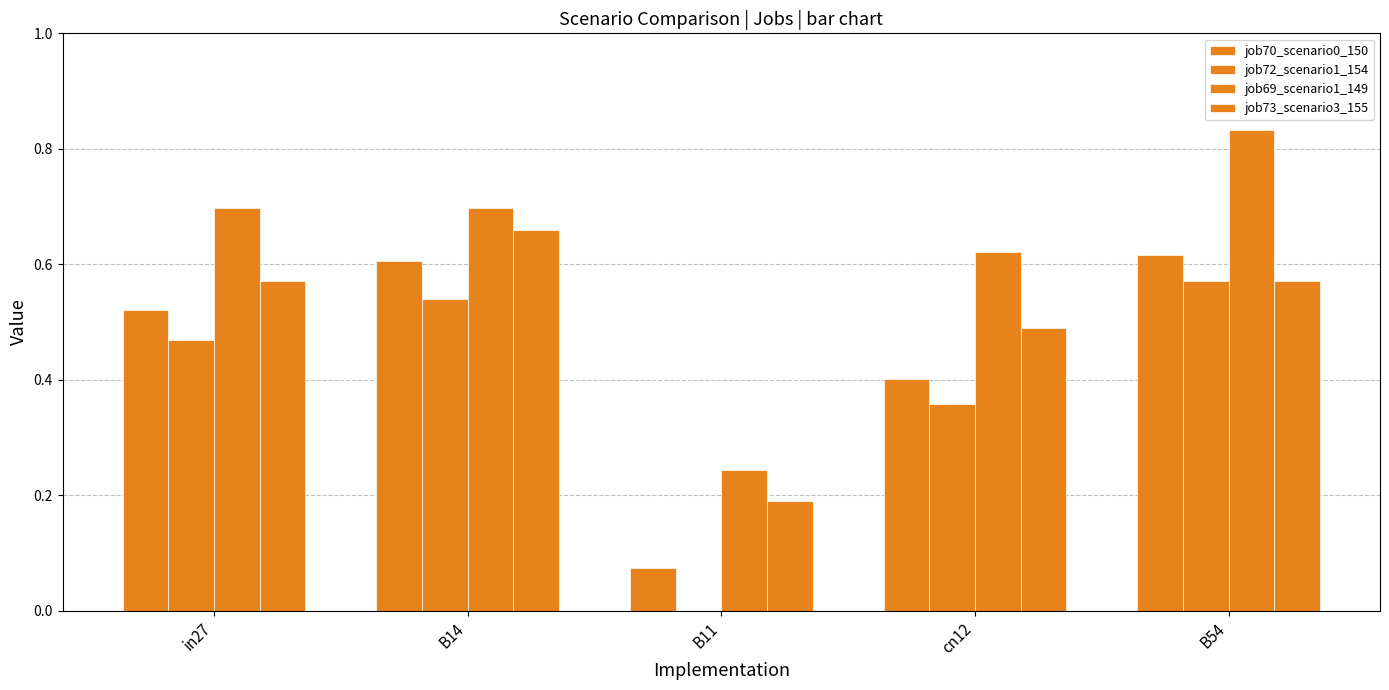

Reading left to right, transcribe all the data shown in this chart.

job70_scenario0_150: in27=0.5	B14=0.6	B11=0.1	cn12=0.4	B54=0.6
job72_scenario1_154: in27=0.5	B14=0.5	B11=0.0	cn12=0.4	B54=0.6
job69_scenario1_149: in27=0.7	B14=0.7	B11=0.2	cn12=0.6	B54=0.8
job73_scenario3_155: in27=0.6	B14=0.7	B11=0.2	cn12=0.5	B54=0.6